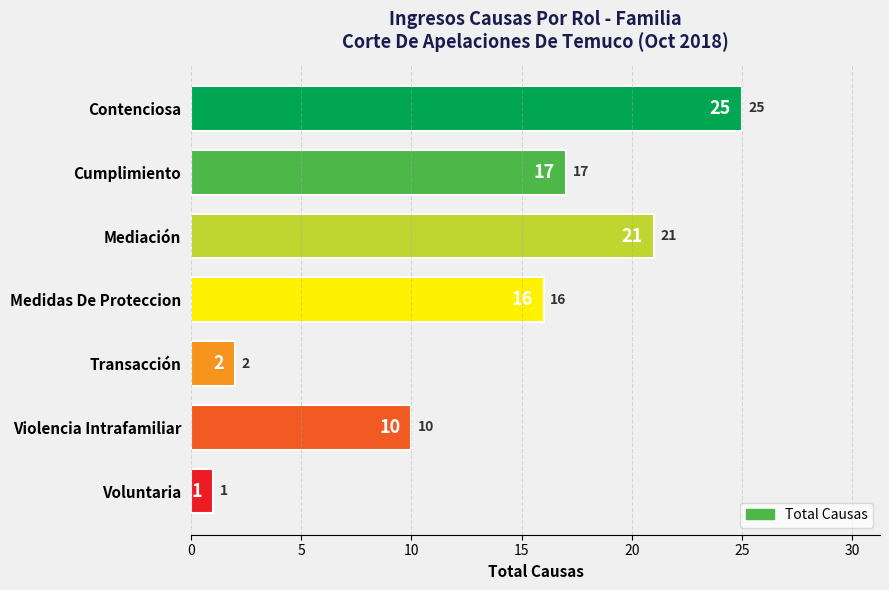

List the labels in order of value, largest first.

Contenciosa, Mediación, Cumplimiento, Medidas De Proteccion, Violencia Intrafamiliar, Transacción, Voluntaria